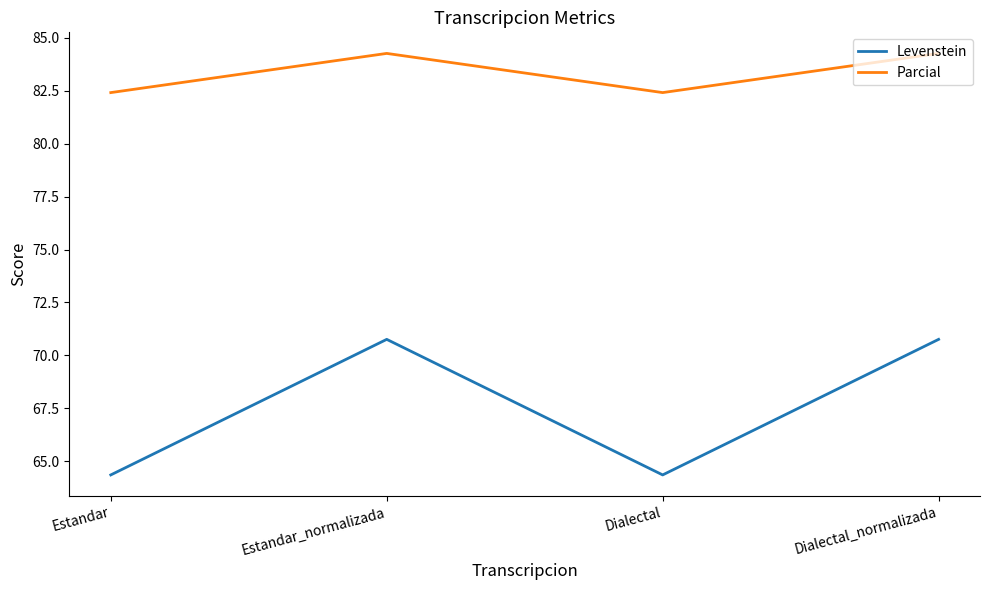

What is the maximum value for Parcial?

84.3